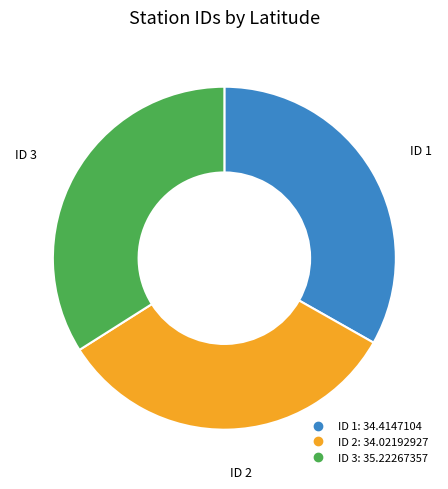

Count the number of slices in the pie.

3